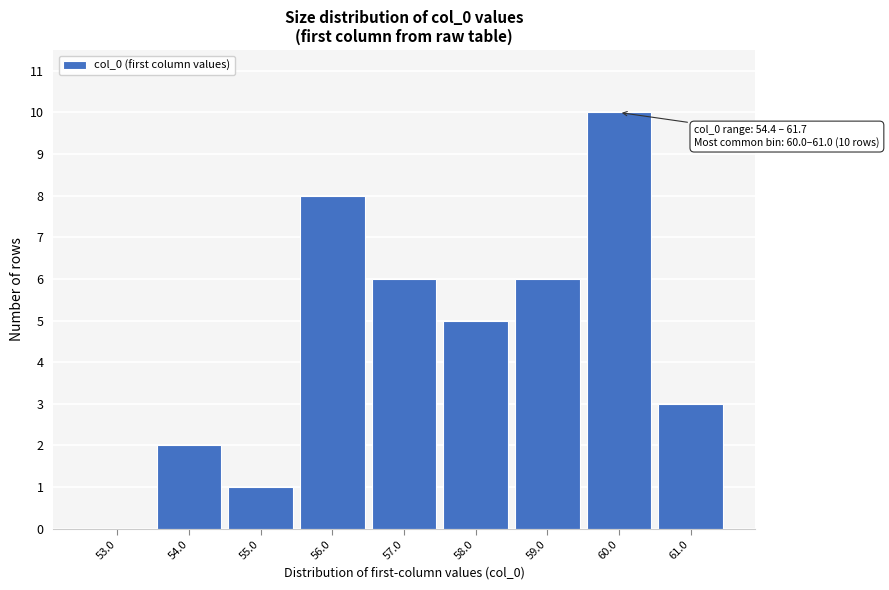

Reading left to right, what are all the values shown in this chart?

53.0=0	54.0=2	55.0=1	56.0=8	57.0=6	58.0=5	59.0=6	60.0=10	61.0=3